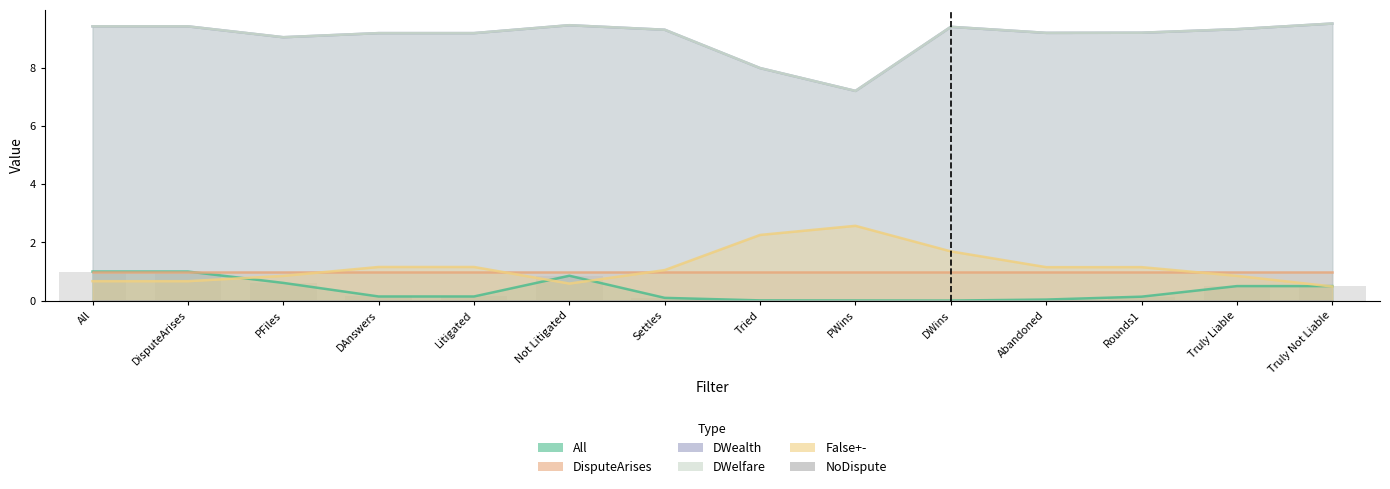

At which label does All reach its minimum?

DWins